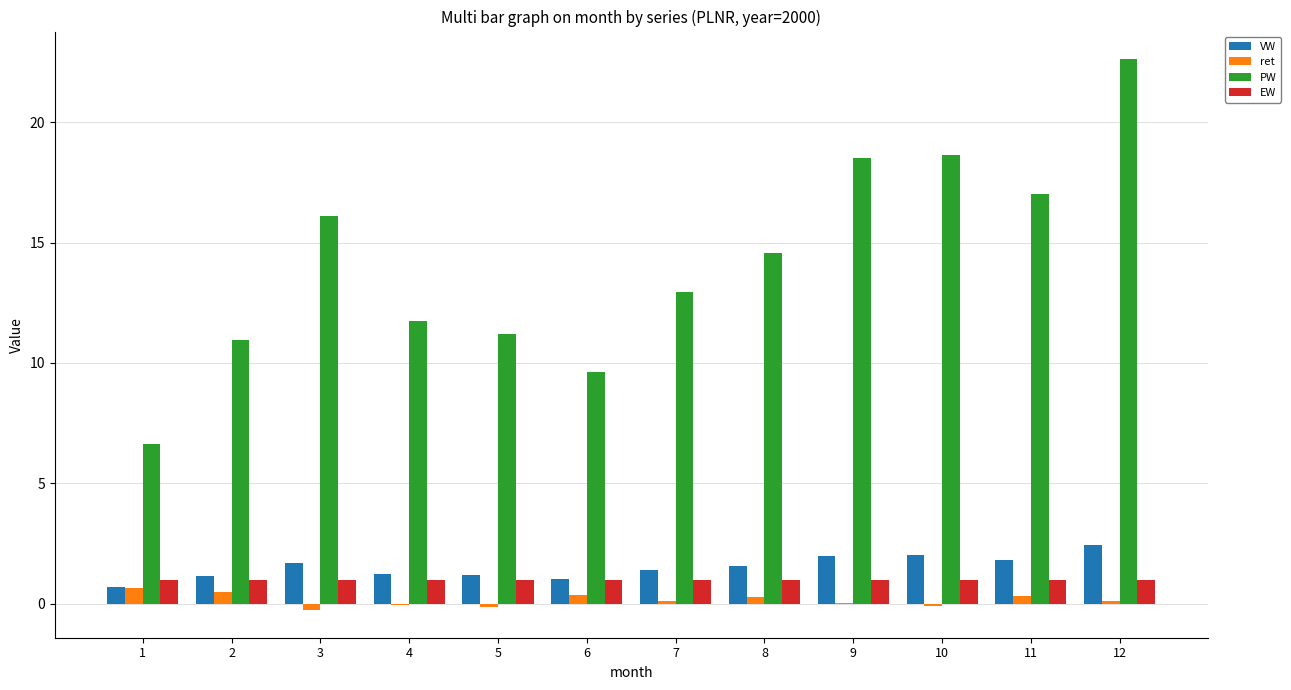

What is the sum of all PW values?

170.5